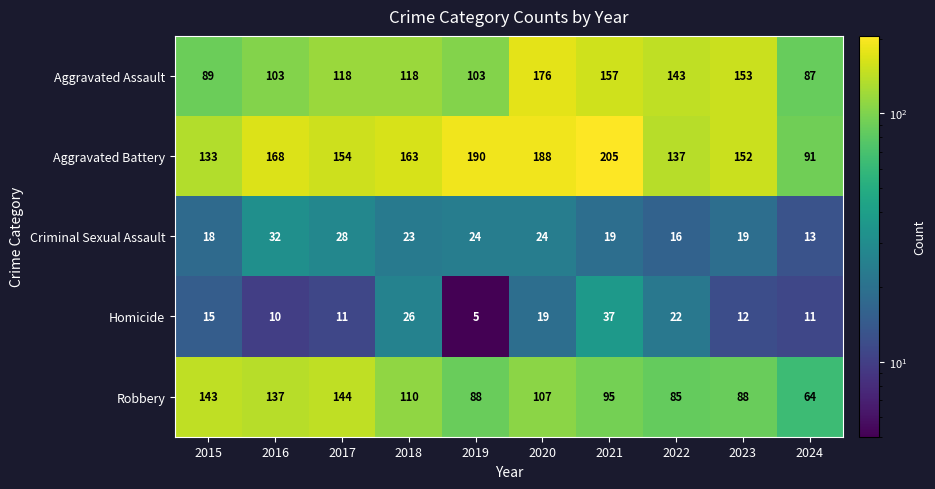

At 2023, list the series in order from smallest to largest.

Homicide, Criminal Sexual Assault, Robbery, Aggravated Battery, Aggravated Assault